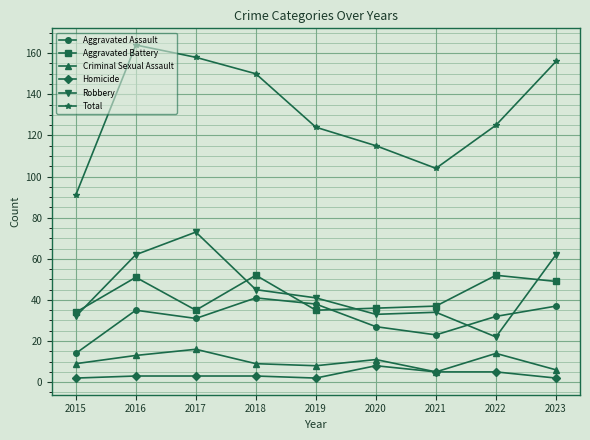

What are all the series names shown in the legend?

Aggravated Assault, Aggravated Battery, Criminal Sexual Assault, Homicide, Robbery, Total